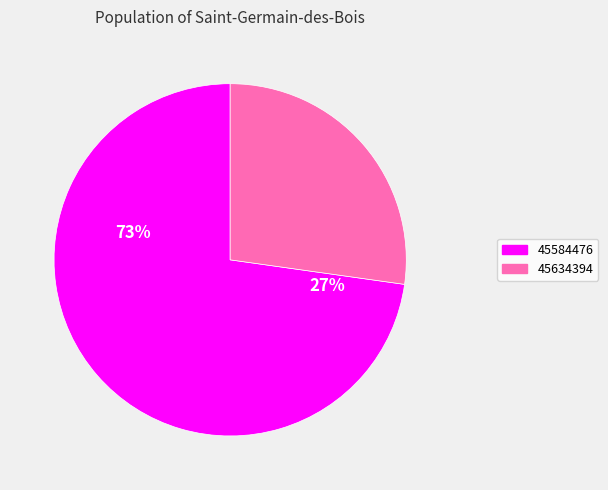

Rank the categories by value from lowest to highest.

45634394, 45584476